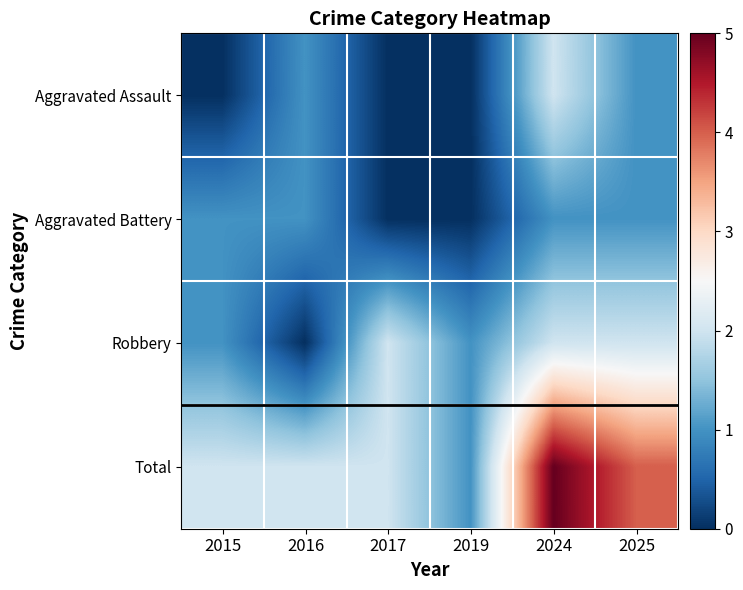

At 2019, list the series in order from largest to smallest.

Robbery, Total, Aggravated Assault, Aggravated Battery